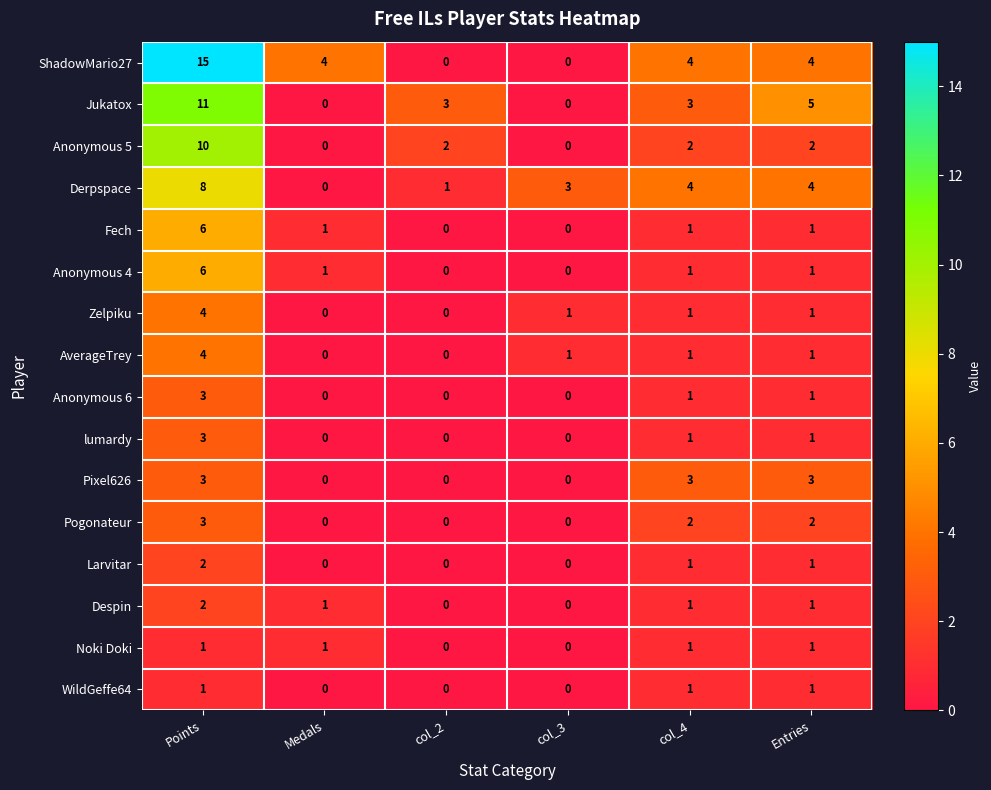

At which category is the sum across all series the highest?

Points